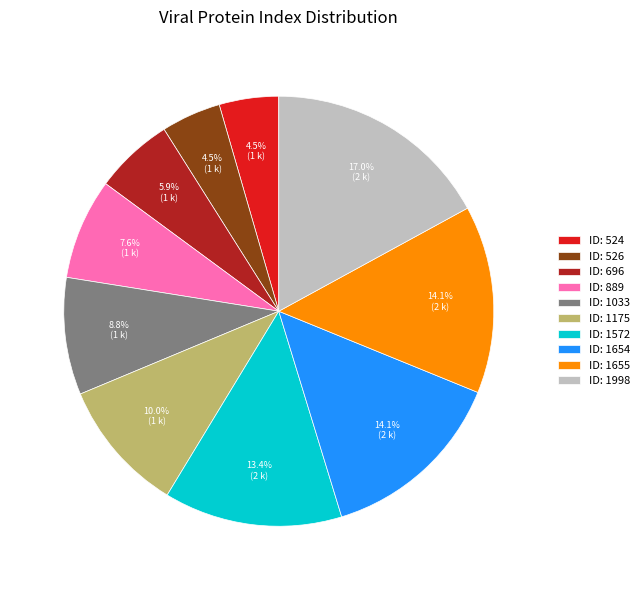

Is there a majority slice in this chart?

No